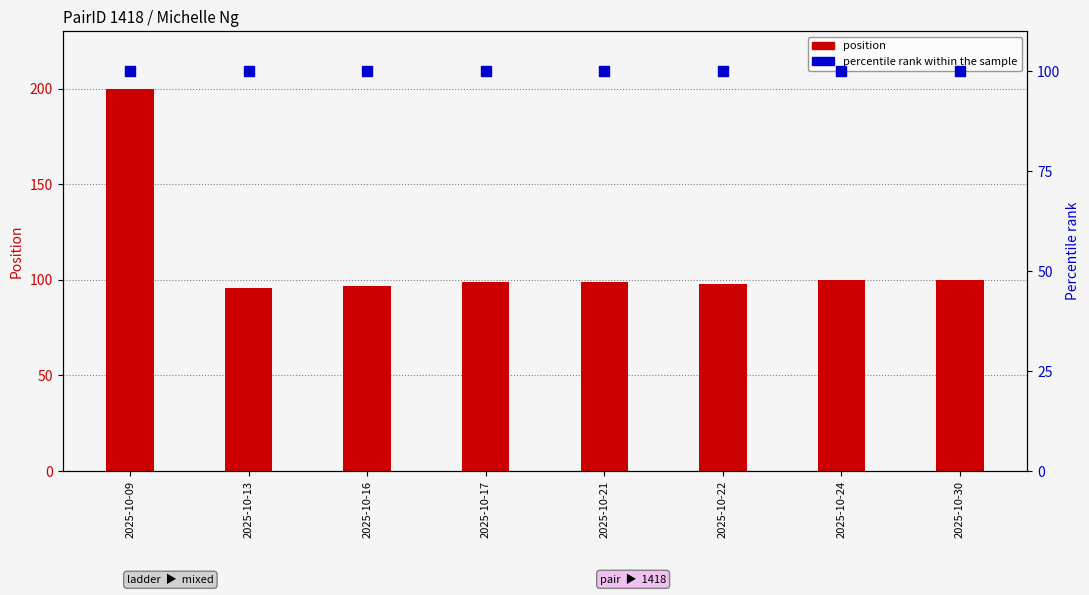

At how many categories does at least one series exceed 141?

1